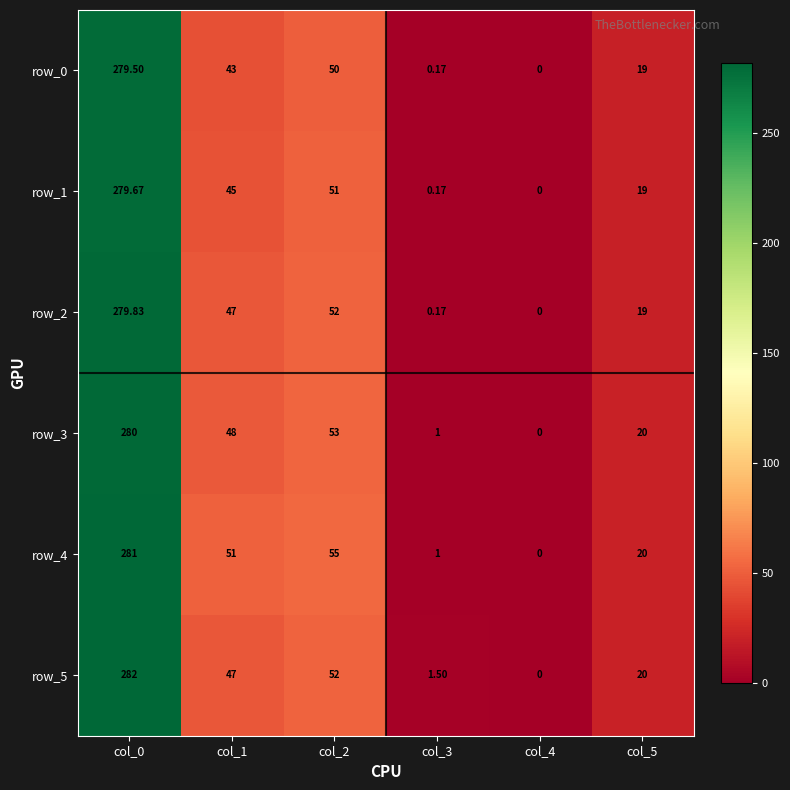

At col_2, list the series in order from largest to smallest.

row_4, row_3, row_2, row_5, row_1, row_0